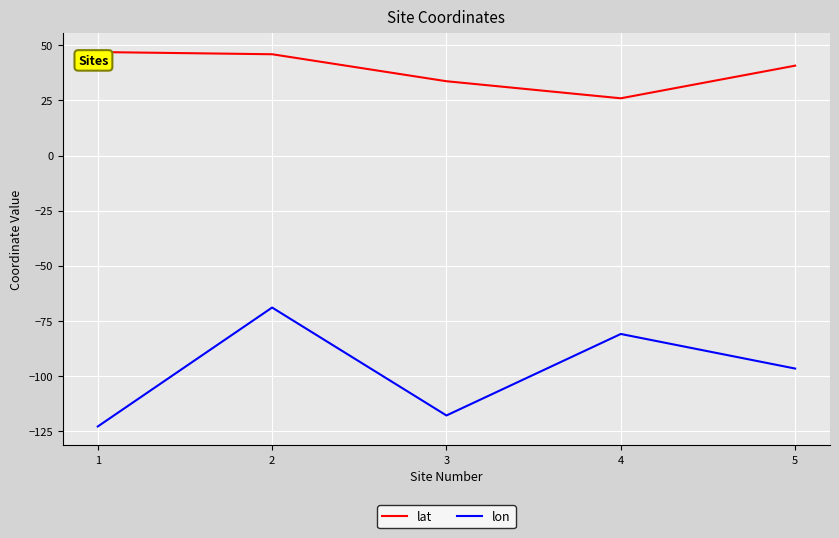

What value does the lat series have at 3?

33.7